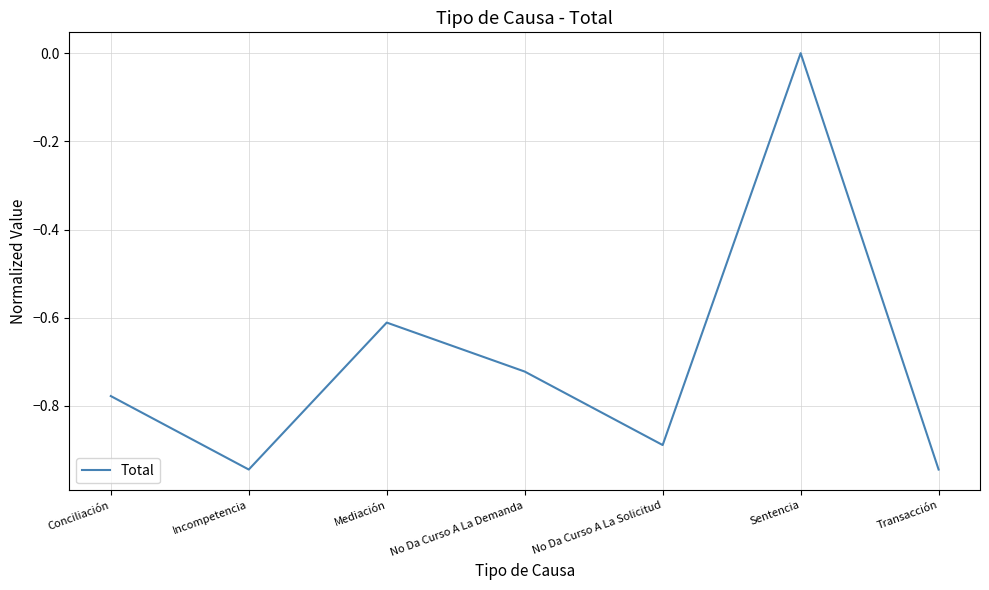

What is the change in value from Conciliación to No Da Curso A La Demanda?

+0.1